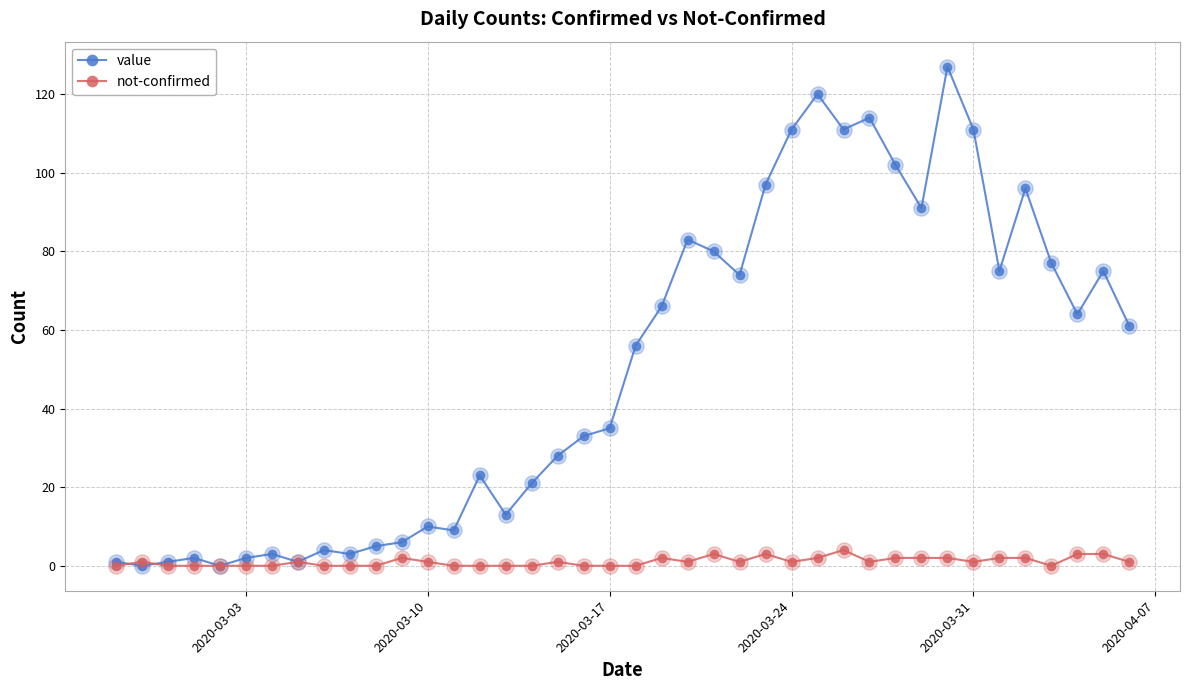

Which series has the largest total across all categories?

value